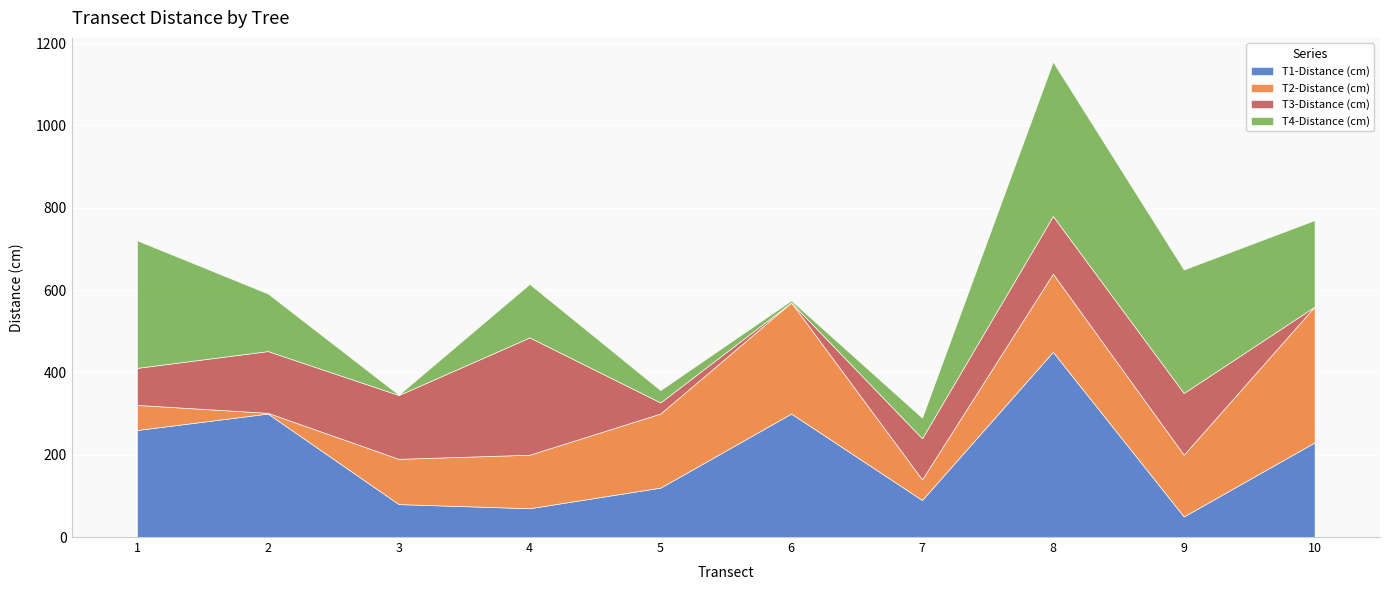

What is the difference between the maximum and minimum values in the T4-Distance (cm) series?

374.1